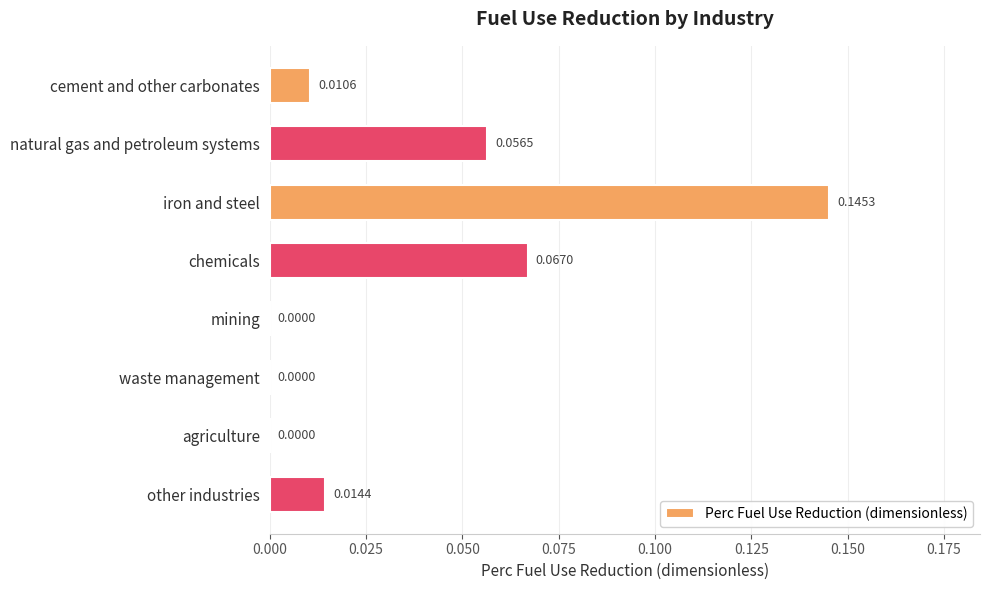

Between cement and other carbonates and other industries, which is larger?

other industries